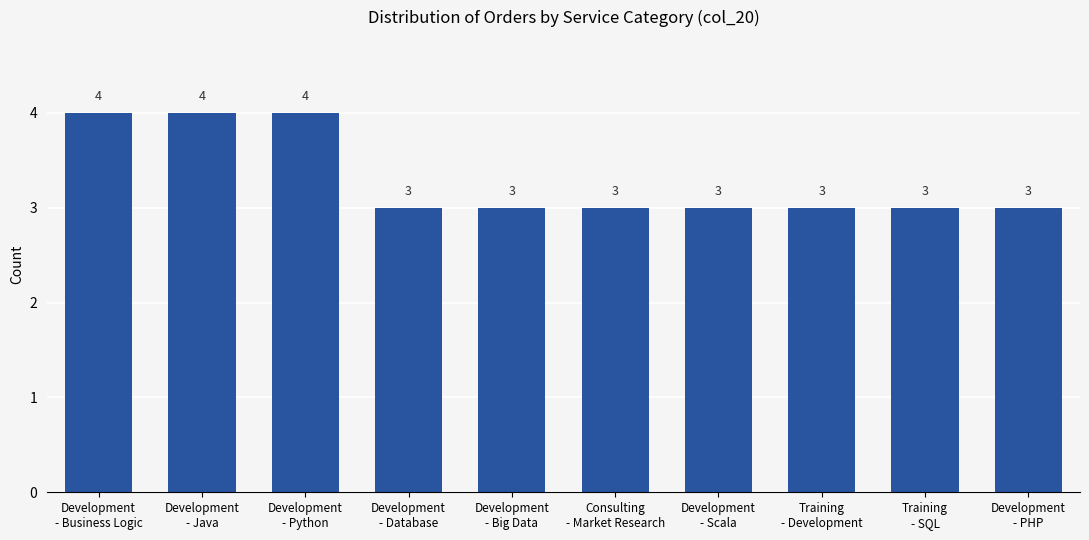

What is the ratio of the value at Development
- Database to the value at Development
- Python?

0.8